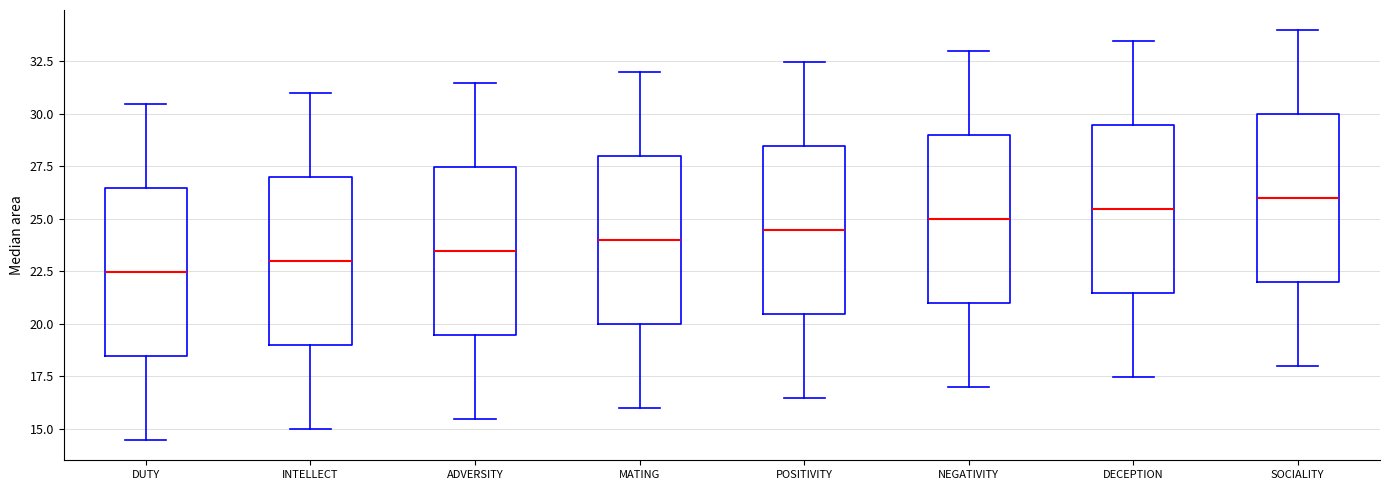

Reading left to right, transcribe this box plot: for each box, give where its median line is, the range the box spans, and where its two whiskers end, as read against the y-axis. The values are not printed on the chart, so give them approximately, as read against the axis.

DUTY: median 22.5, box 18.5 to 26.5, whiskers 14.5 to 30.5
INTELLECT: median 23.0, box 19.0 to 27.0, whiskers 15.0 to 31.0
ADVERSITY: median 23.5, box 19.5 to 27.5, whiskers 15.5 to 31.5
MATING: median 24.0, box 20.0 to 28.0, whiskers 16.0 to 32.0
POSITIVITY: median 24.5, box 20.5 to 28.5, whiskers 16.5 to 32.5
NEGATIVITY: median 25.0, box 21.0 to 29.0, whiskers 17.0 to 33.0
DECEPTION: median 25.5, box 21.5 to 29.5, whiskers 17.5 to 33.5
SOCIALITY: median 26.0, box 22.0 to 30.0, whiskers 18.0 to 34.0